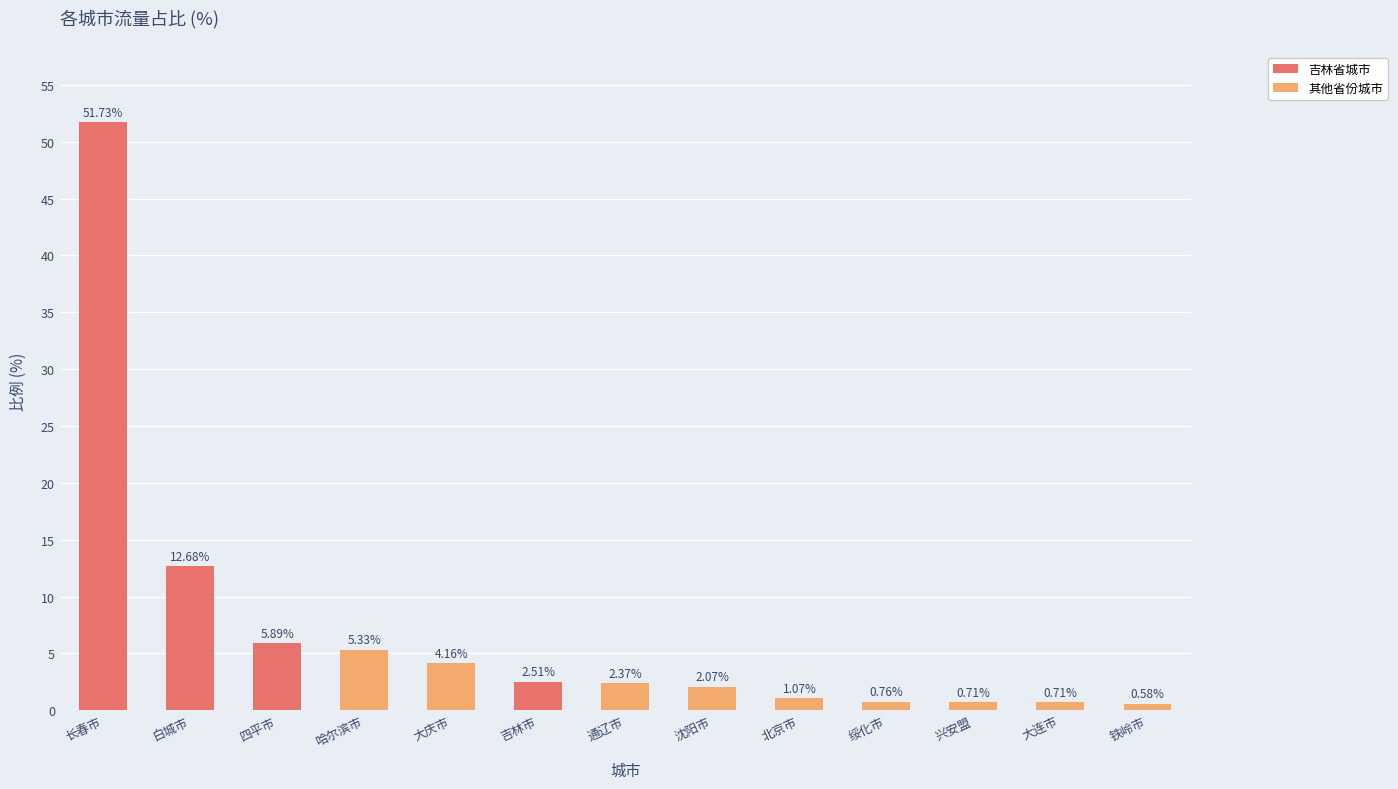

At which category does the chart reach its minimum across all series?

铁岭市